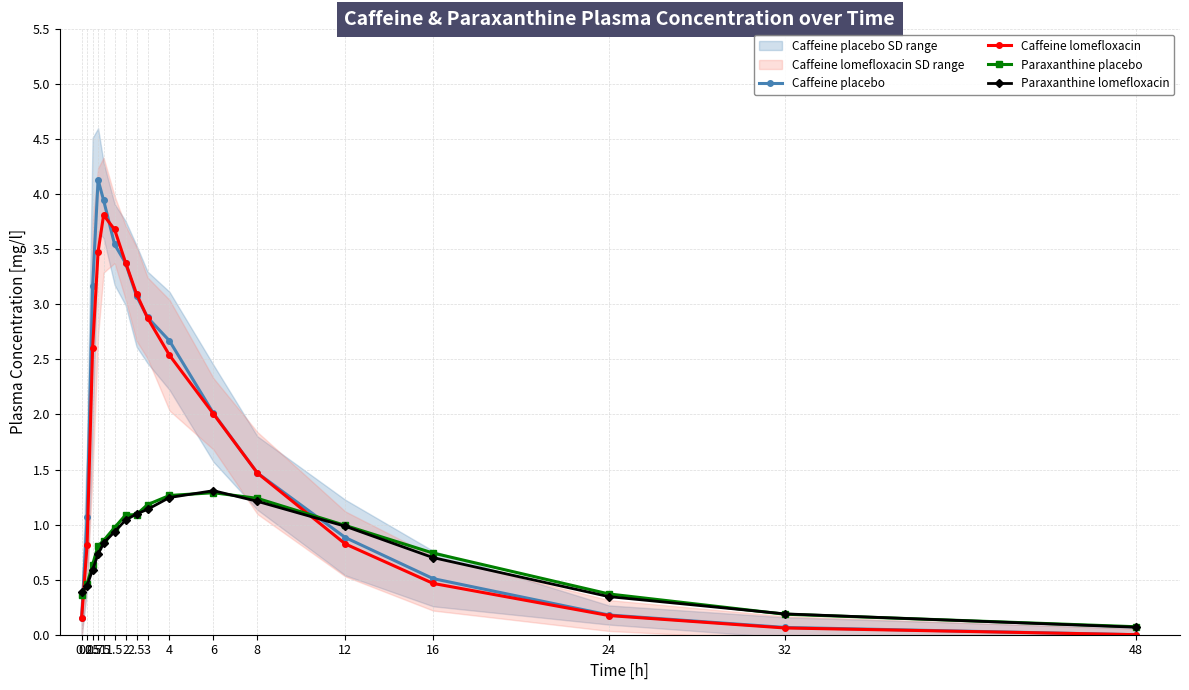

What is the value of the Paraxanthine placebo point at the 2nd from the left?

0.5